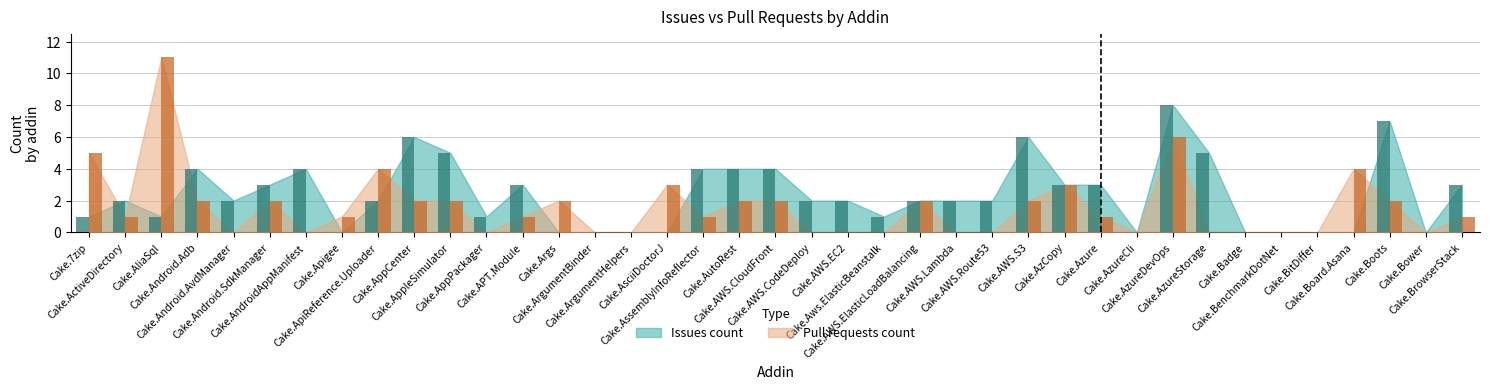

Count the Issues count values in the range 0 to 4.

33